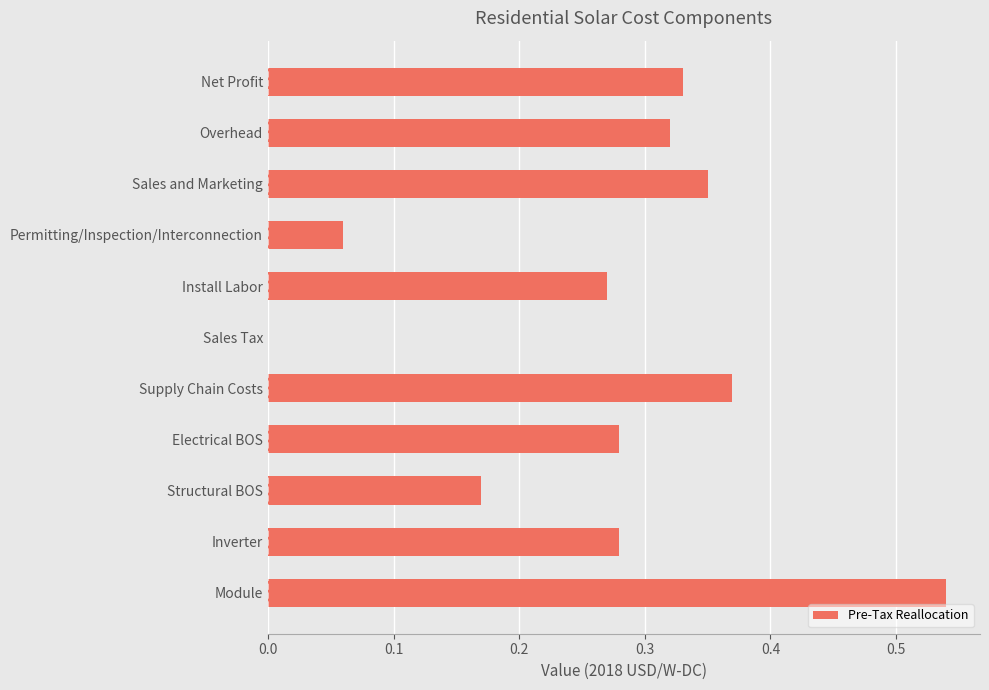

The chart shows a value of 0.2 at Overhead. True or false?

False